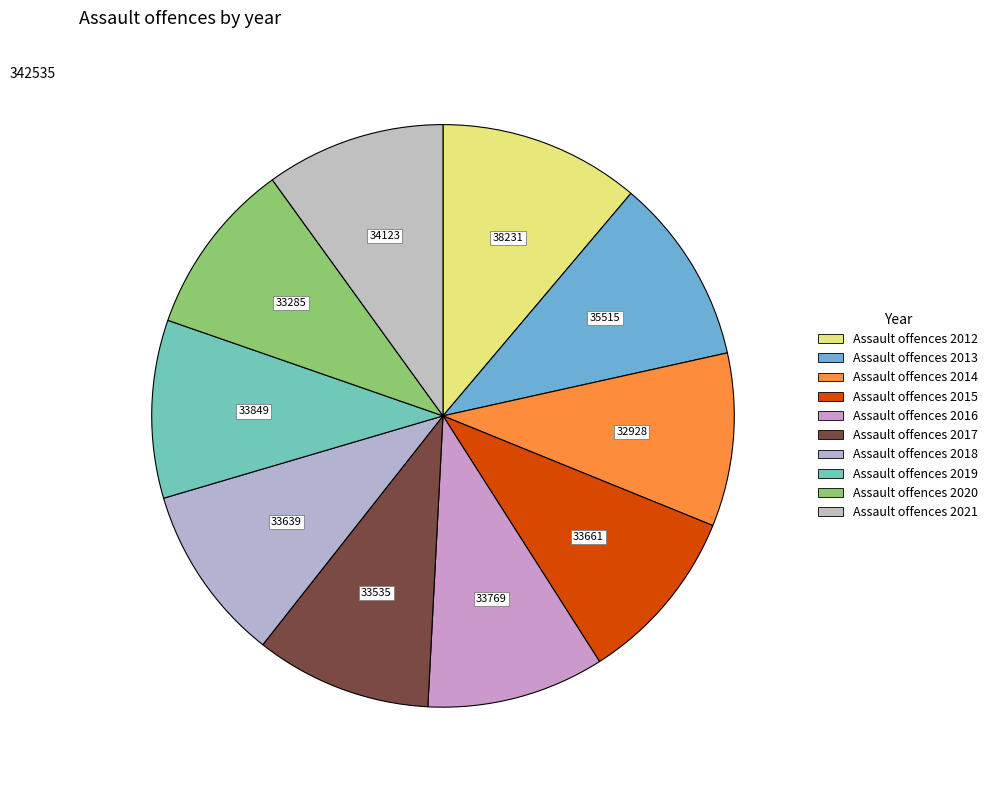

How many slices are in this pie chart?

10